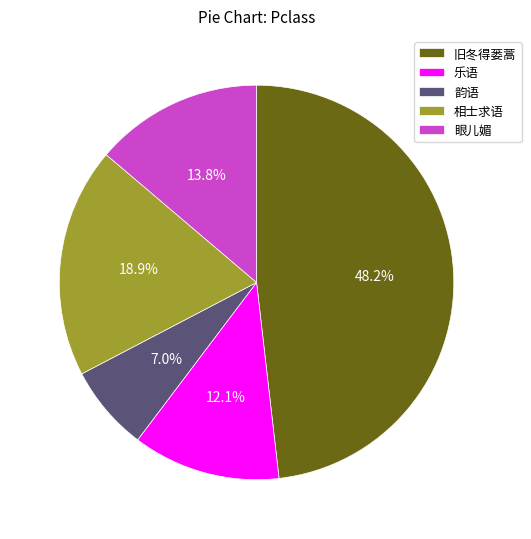

Combined, what portion of the pie is 相士求语 and 旧冬得蒌蒿?

67.1%